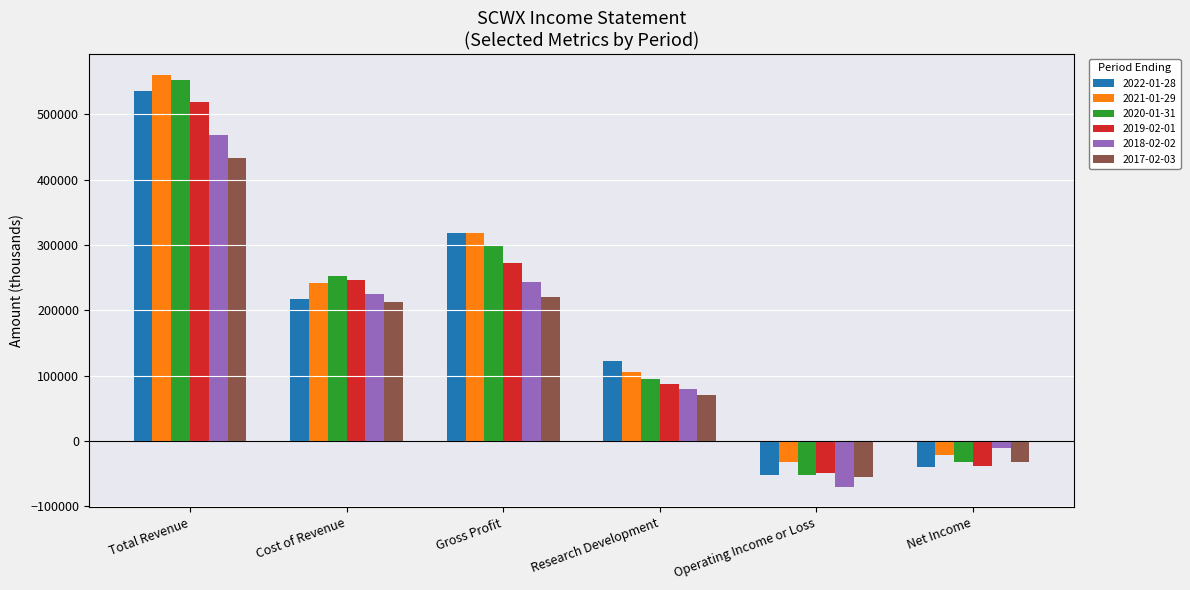

Does the chart contain any negative values?

Yes